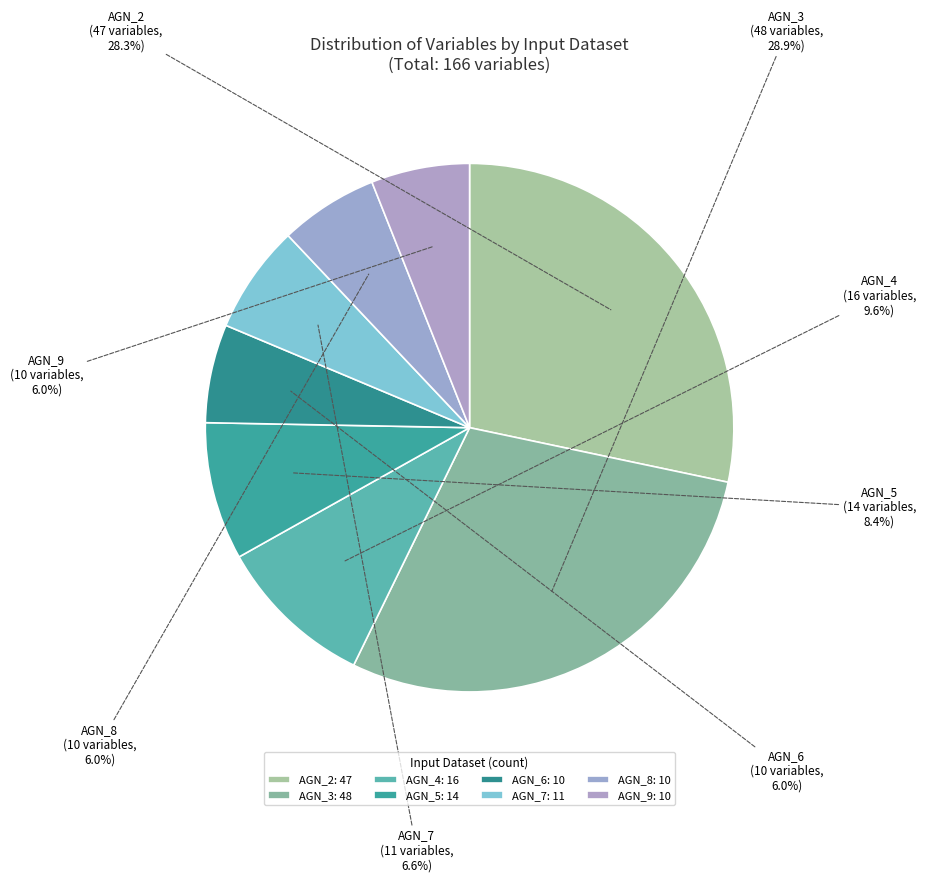

Is there a majority slice in this chart?

No